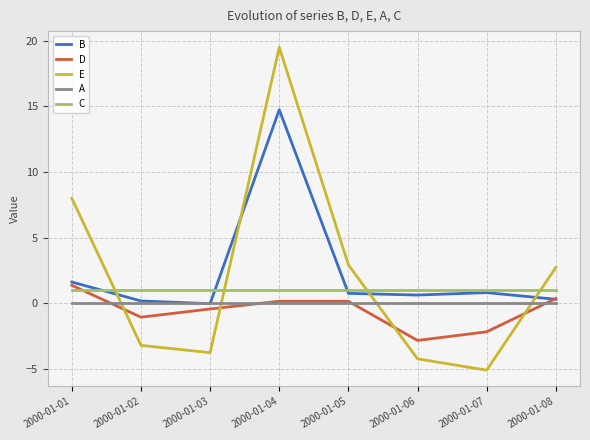

At how many categories does at least one series exceed -2?

8